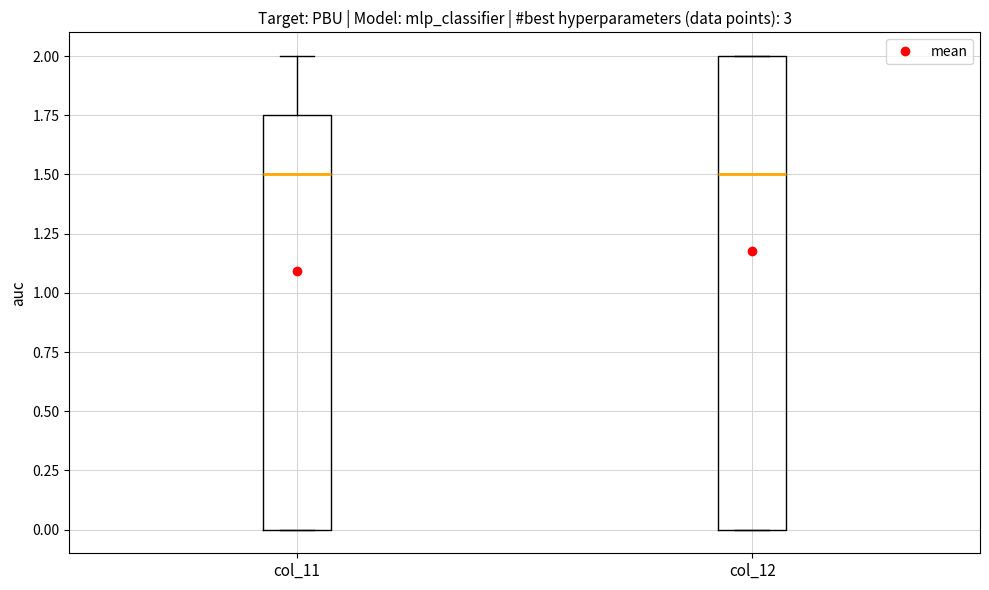

Reading left to right, transcribe this box plot: for each box, give where its median line is, the range the box spans, and where its two whiskers end, as read against the y-axis. The values are not printed on the chart, so give them approximately, as read against the axis.

col_11: median 1.50, box 0.00 to 1.75, whiskers 0.00 to 2.00
col_12: median 1.50, box 0.00 to 2.00, whiskers 0.00 to 2.00